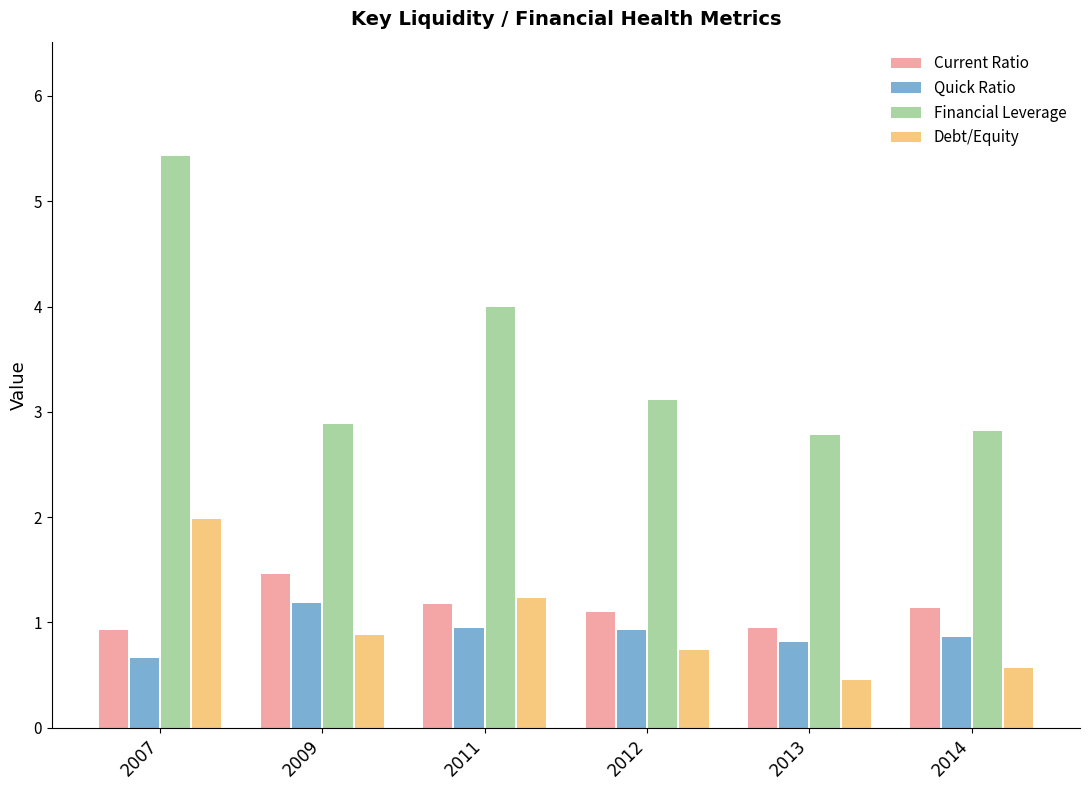

How many bars are there in total?

24